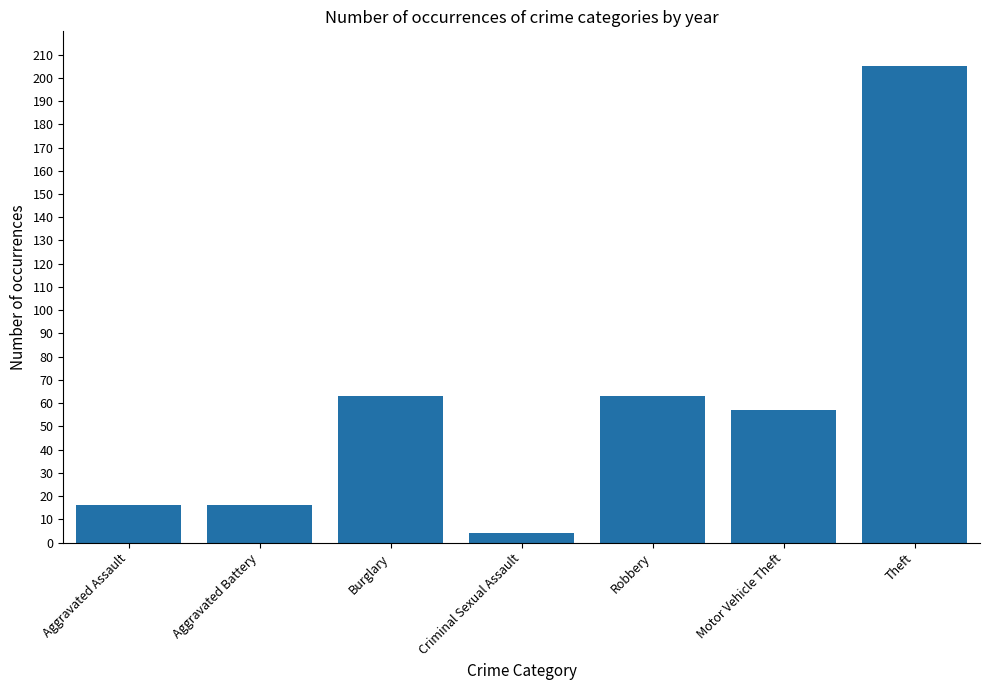

What is the maximum value shown in the chart?

205